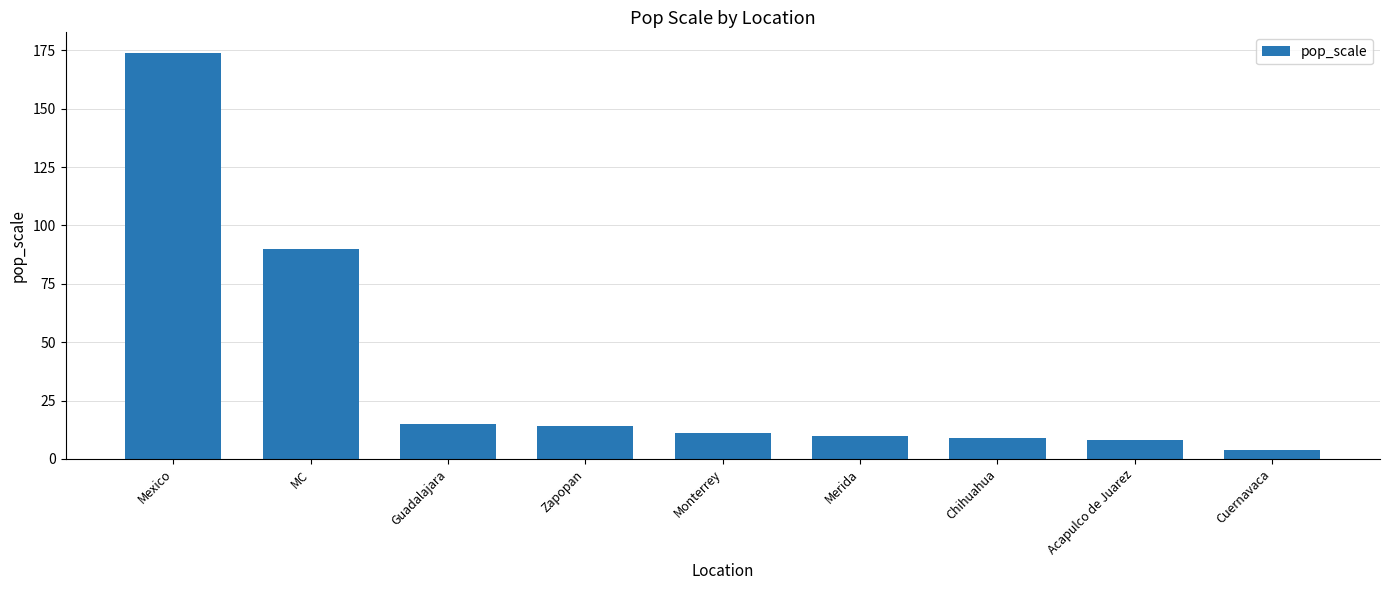

What is the minimum value shown in the chart?

4